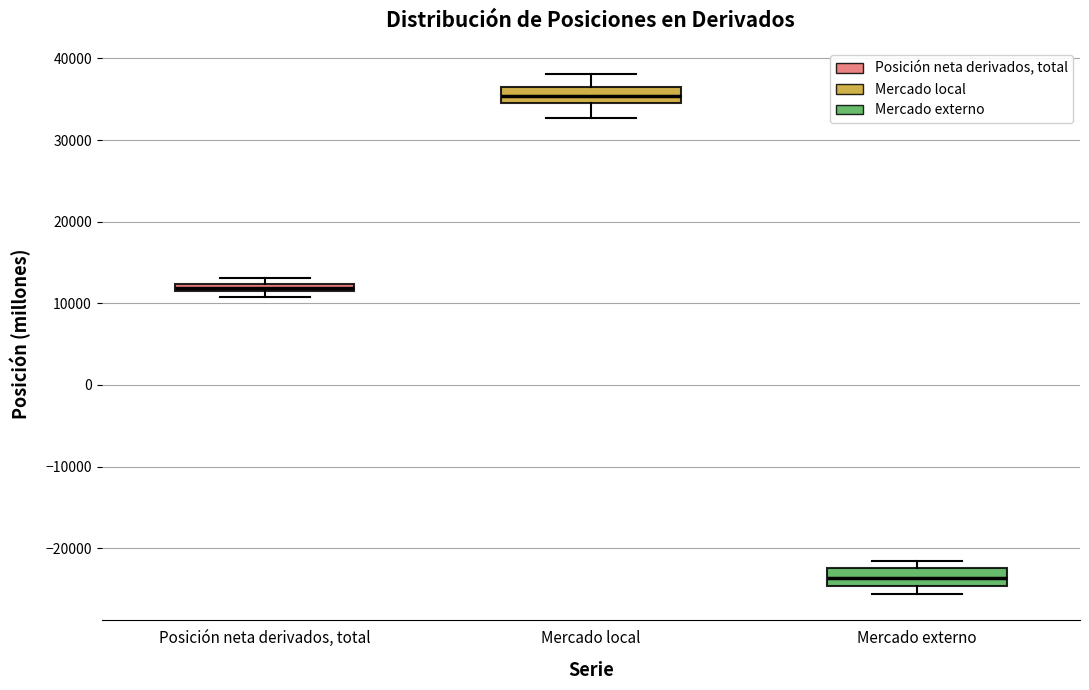

Where is the lower edge of the box for Mercado externo on the y-axis? The values are not printed on the chart, so give them approximately, as read against the axis.

-25000